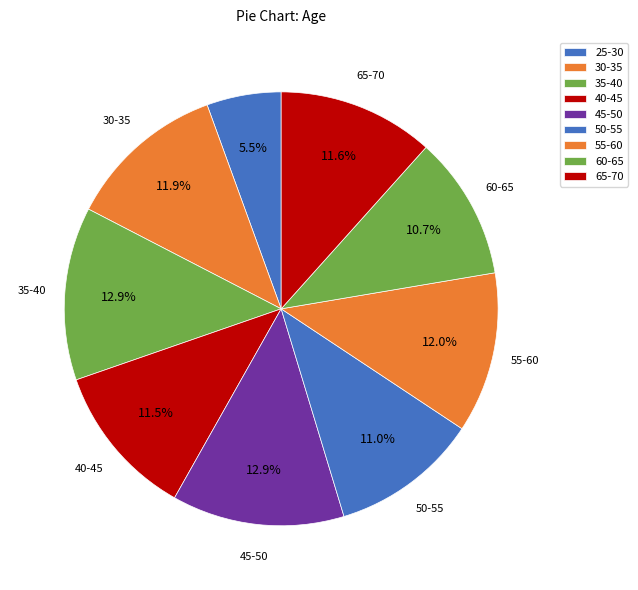

How many segments does this pie chart have?

9